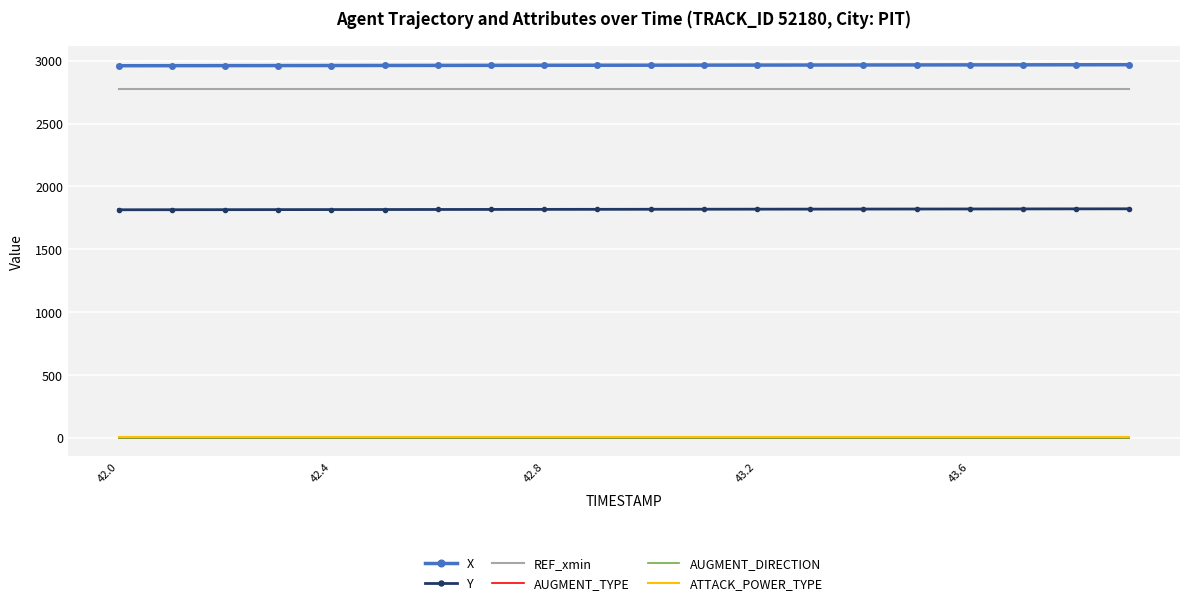

How many distinct data groups are displayed?

6